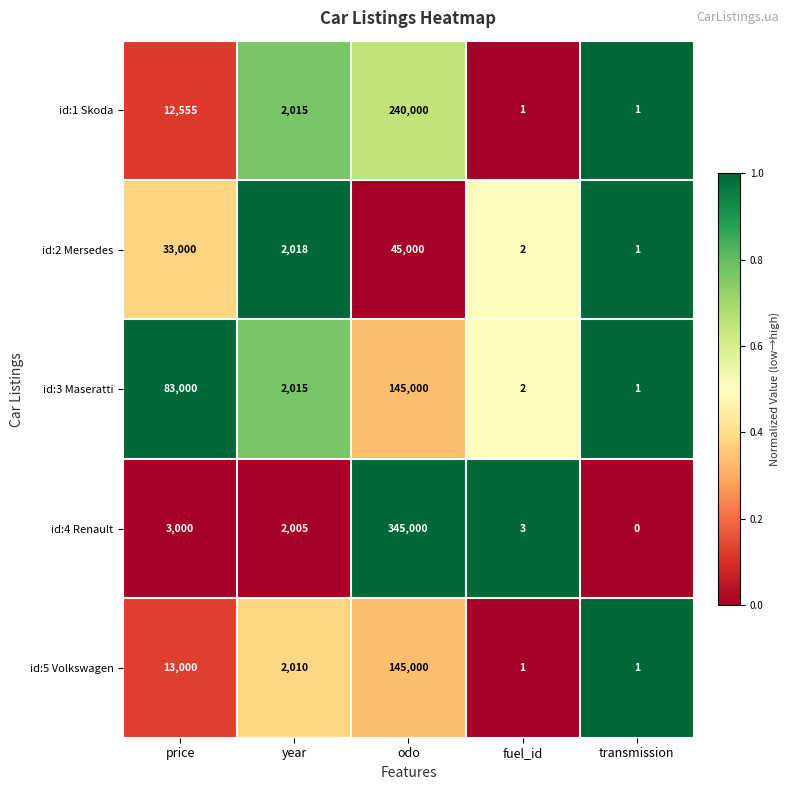

Reading right to left, extract all data points from this chart.

id:1 Skoda: transmission=1	fuel_id=1	odo=240000	year=2015	price=12555
id:2 Mersedes: transmission=1	fuel_id=2	odo=45000	year=2018	price=33000
id:3 Maseratti: transmission=1	fuel_id=2	odo=145000	year=2015	price=83000
id:4 Renault: transmission=0	fuel_id=3	odo=345000	year=2005	price=3000
id:5 Volkswagen: transmission=1	fuel_id=1	odo=145000	year=2010	price=13000